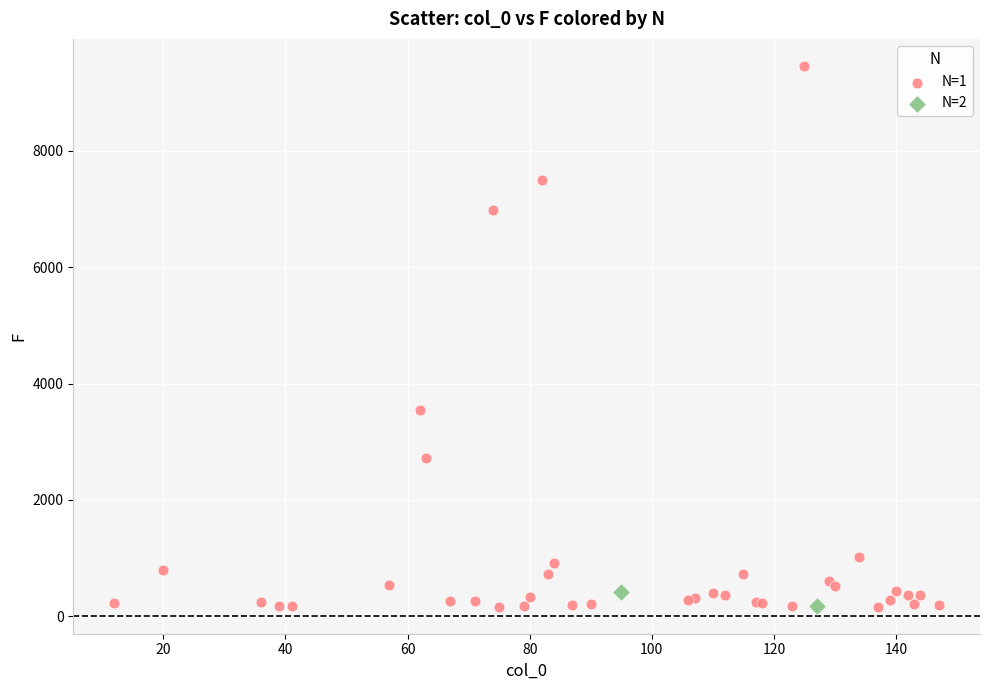

What are all the series names shown in the legend?

N=1, N=2